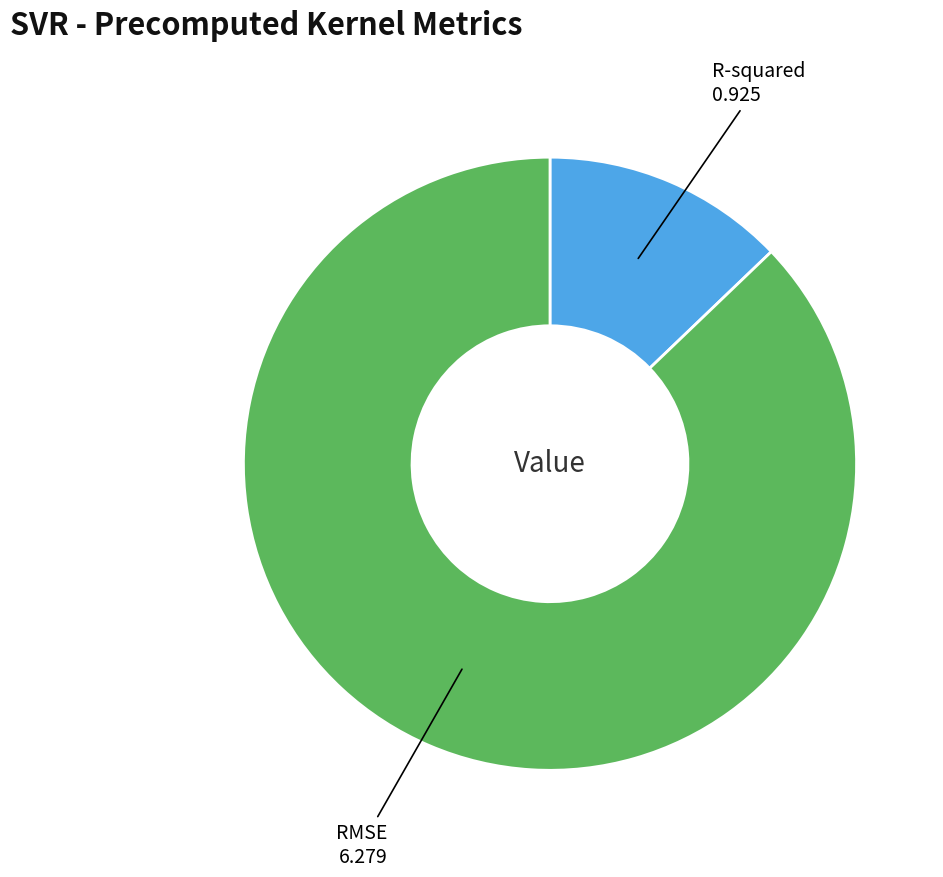

What is the largest slice in the pie chart?

RMSE